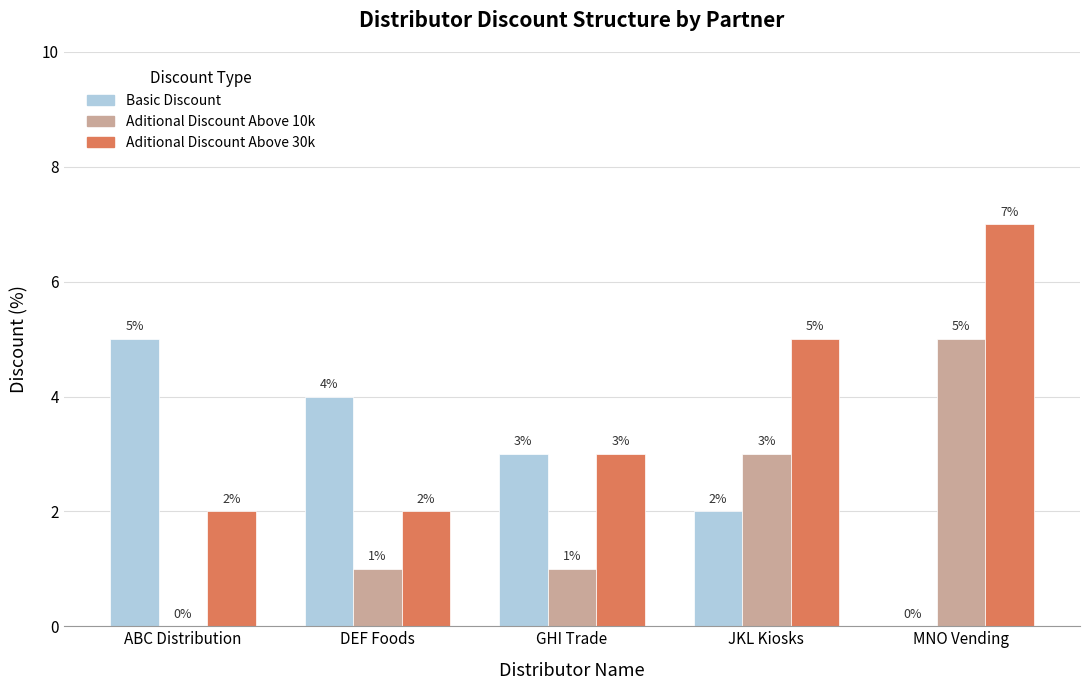

At which category does the chart reach its peak across all series?

MNO Vending